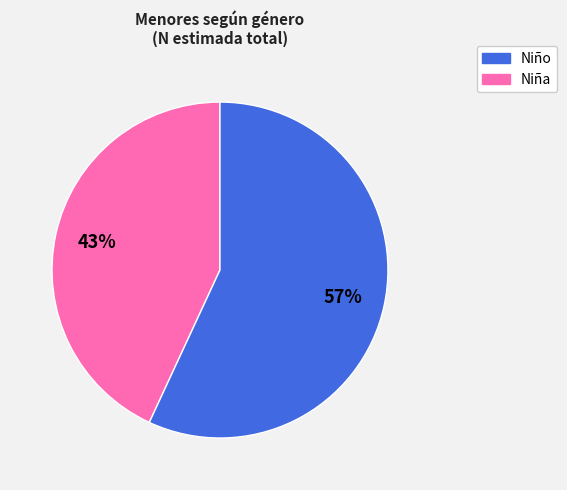

Is there a majority slice in this chart?

Yes